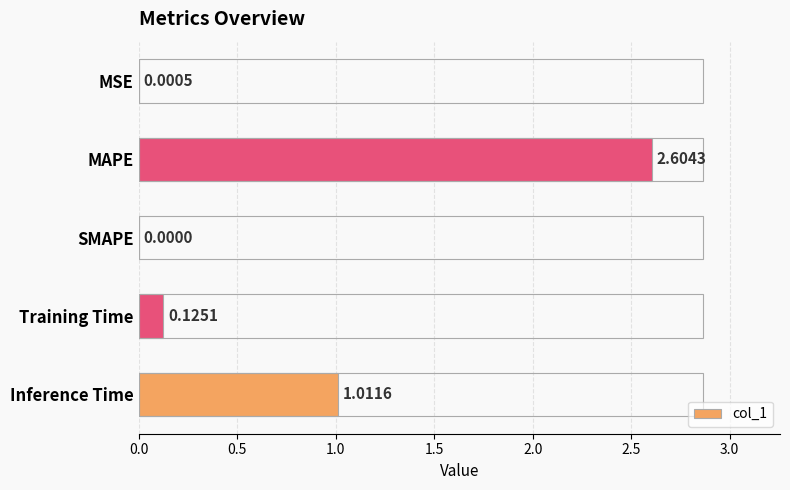

What is the sum of the values at MSE and MAPE?

2.6